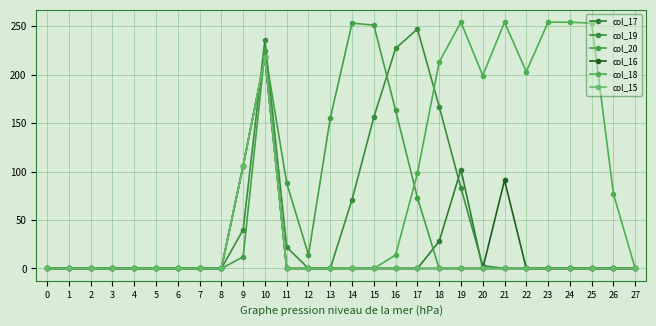

Does the chart display data point markers on the line(s)?

Yes